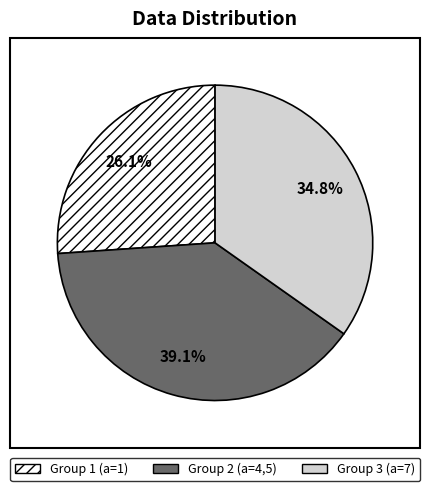

Is there any slice that represents more than half of the pie?

No